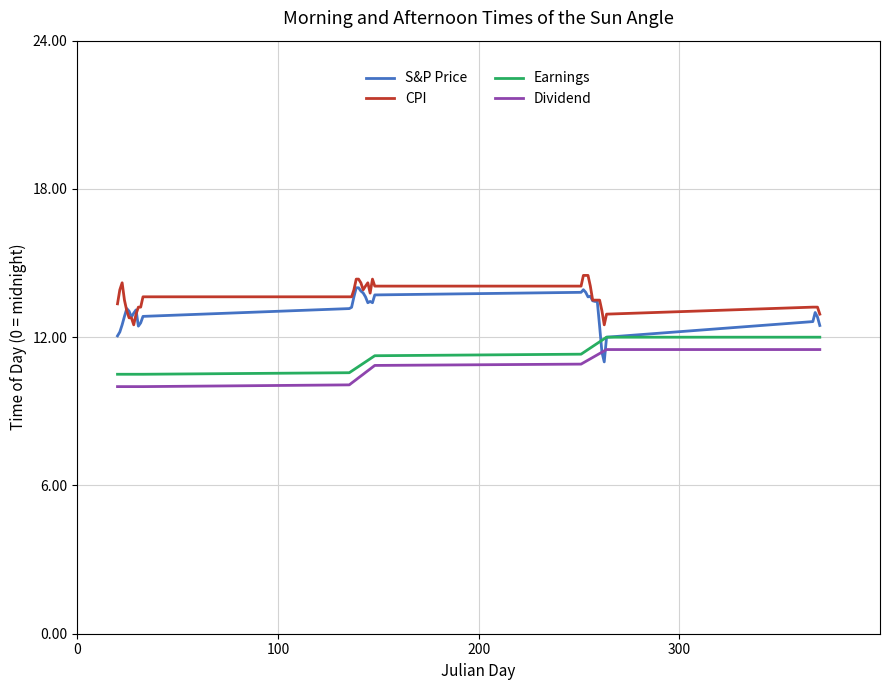

True or false: Earnings and CPI cross at least once.

False